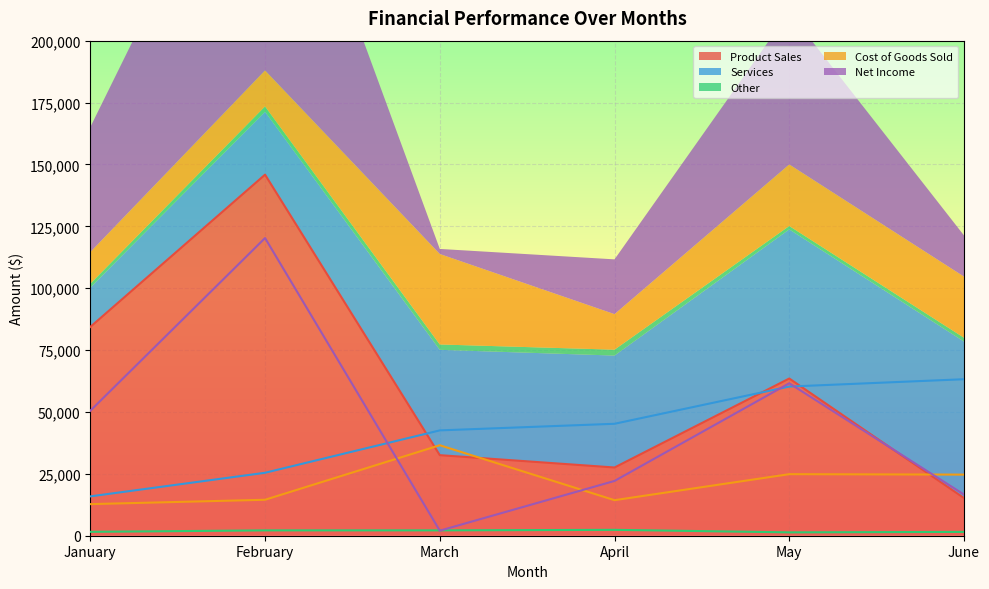

What is the maximum value for Net Income?

120257